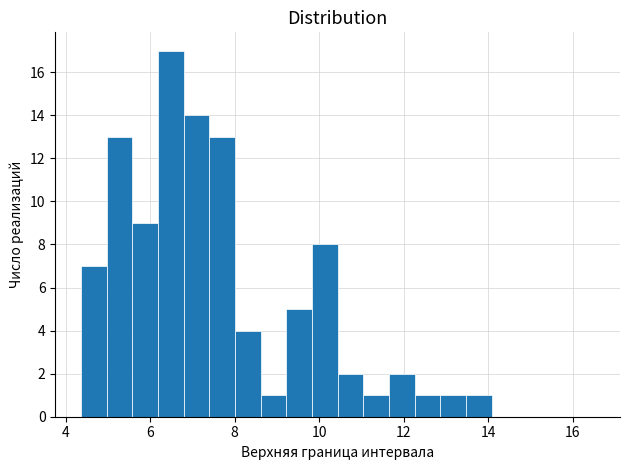

Around what value on the x-axis is the tallest bar? Give the approximate position of its centre, as read against the axis.

6.4